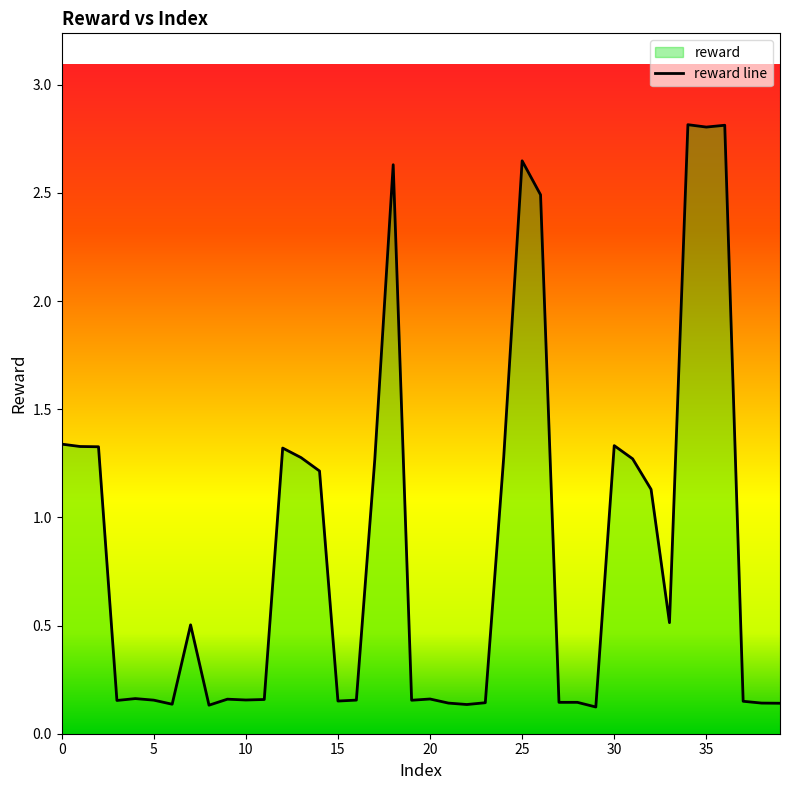

Reading left to right, transcribe all the data shown in this chart.

0=1.3	1=1.3	2=1.3	3=0.2	4=0.2	5=0.2	6=0.1	7=0.5	8=0.1	9=0.2	10=0.2	11=0.2	12=1.3	13=1.3	14=1.2	15=0.2	16=0.2	17=1.3	18=2.6	19=0.2	20=0.2	21=0.1	22=0.1	23=0.1	24=1.3	25=2.6	26=2.5	27=0.1	28=0.1	29=0.1	30=1.3	31=1.3	32=1.1	33=0.5	34=2.8	35=2.8	36=2.8	37=0.2	38=0.1	39=0.1